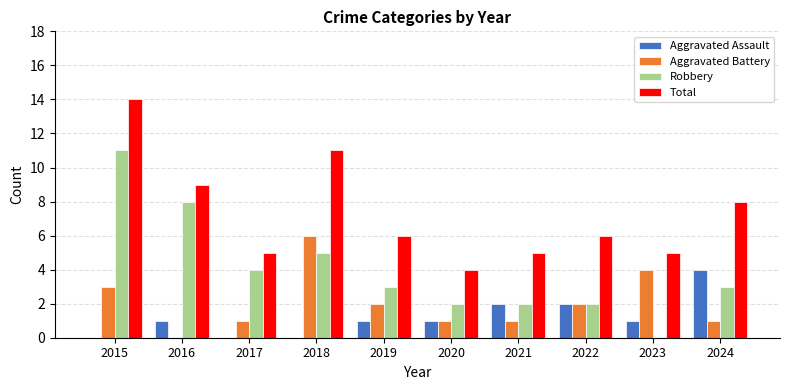

What are all the series names shown in the legend?

Aggravated Assault, Aggravated Battery, Robbery, Total